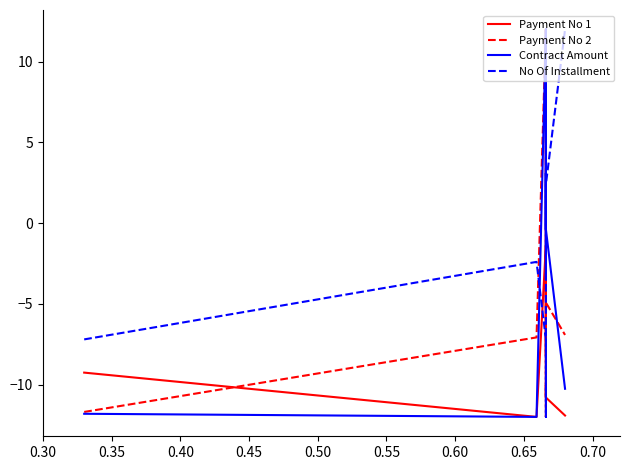

Is this an area chart (filled region under the line)?

No